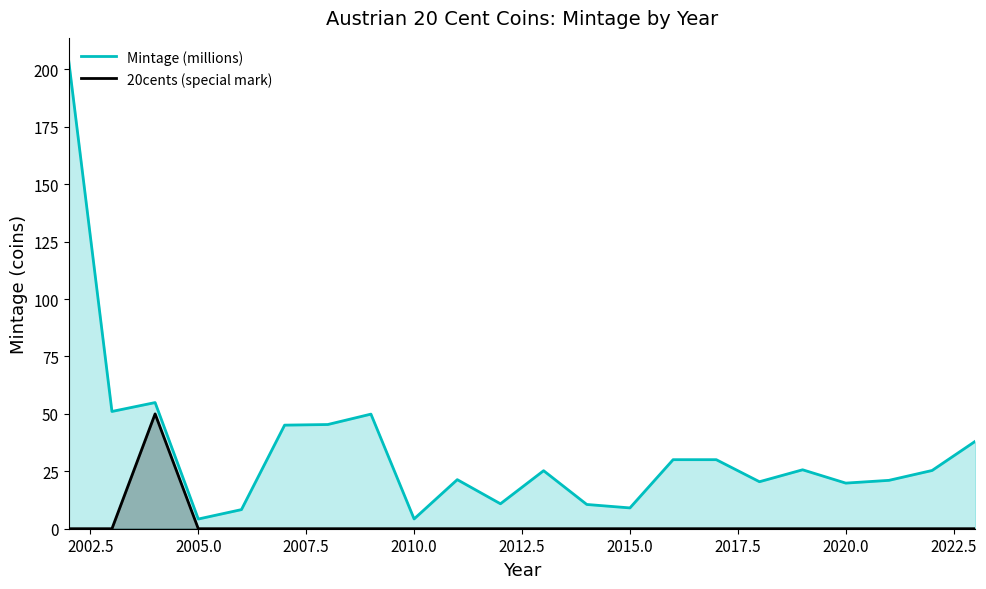

Is it true that 20cents (special mark) equals 0.0 at 2005.0?

True